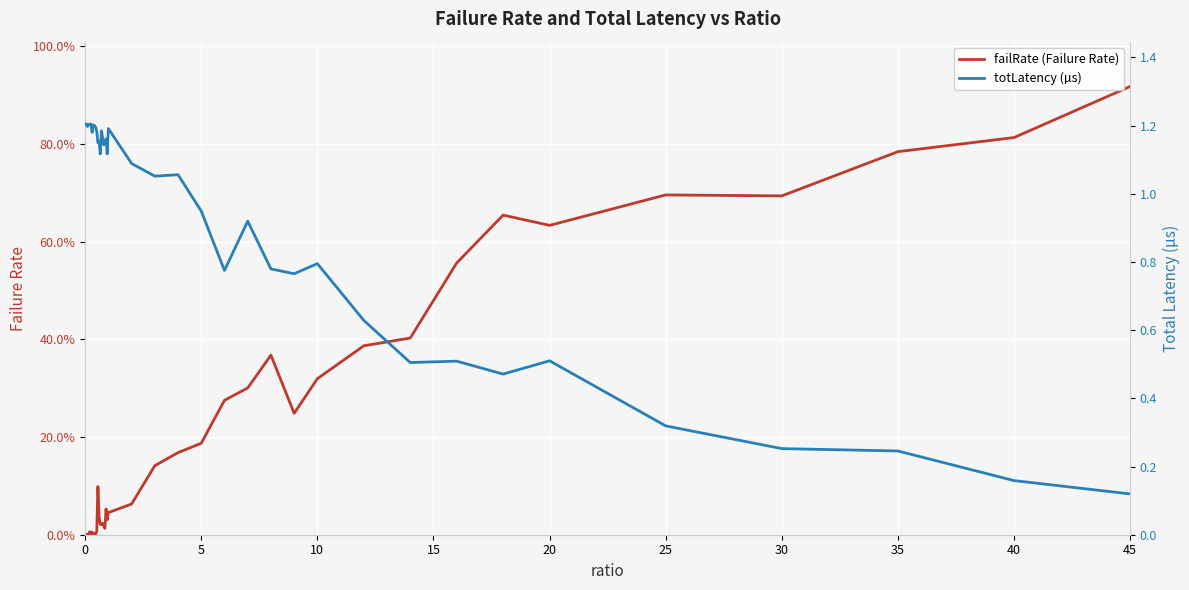

True or false: totLatency (µs) and failRate (Failure Rate) intersect in this chart.

True